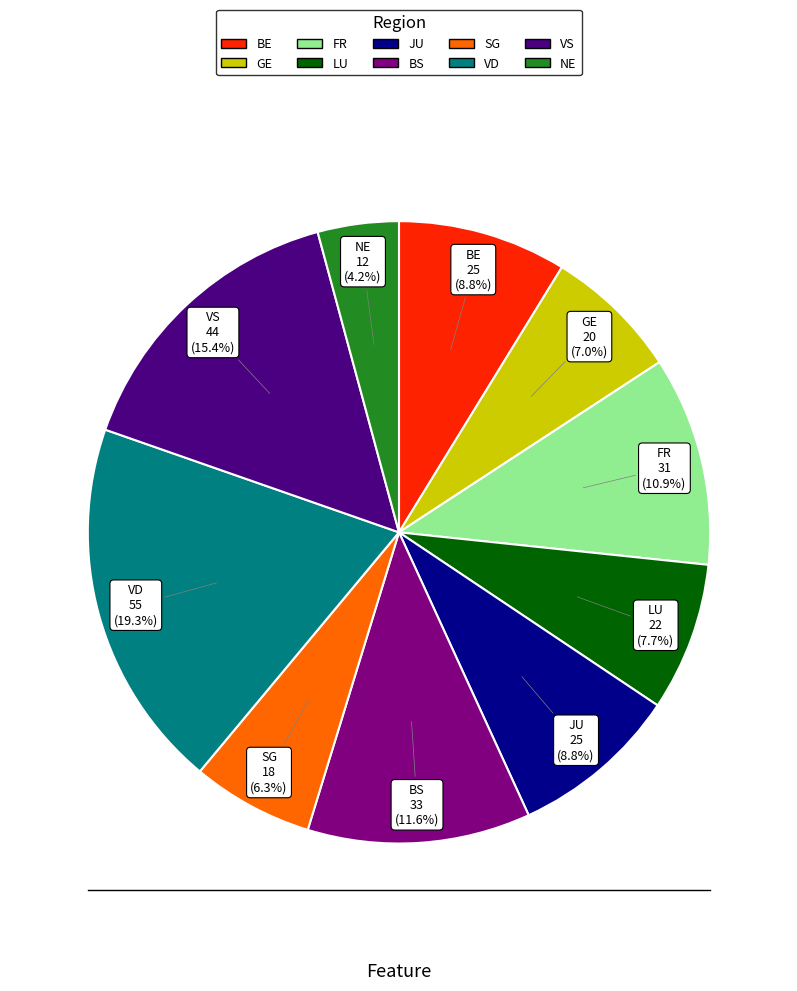

Does any single category account for the majority?

No